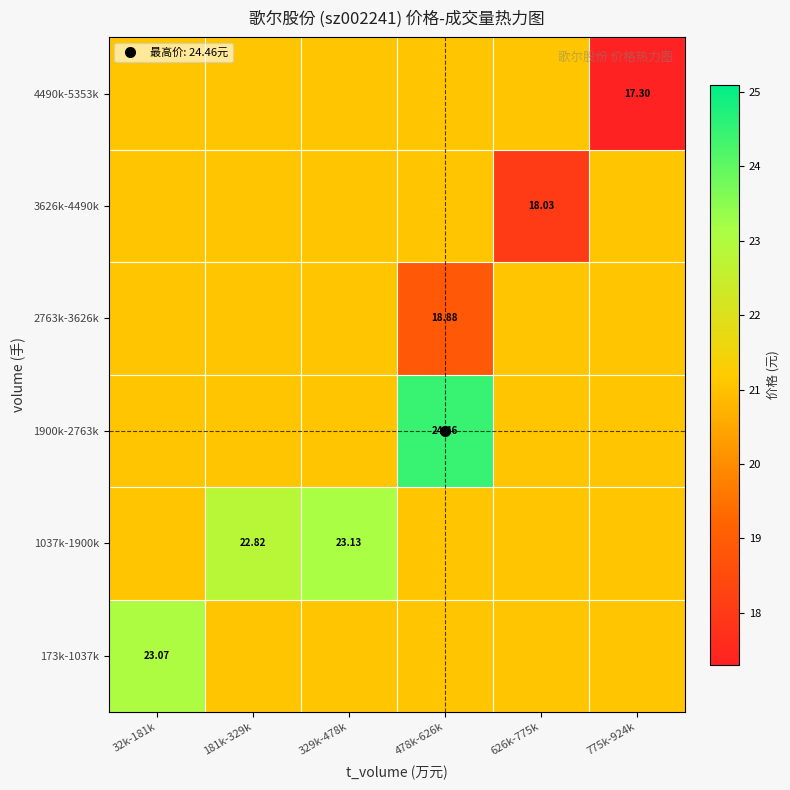

Which category has the lowest value across all series?

775k-924k